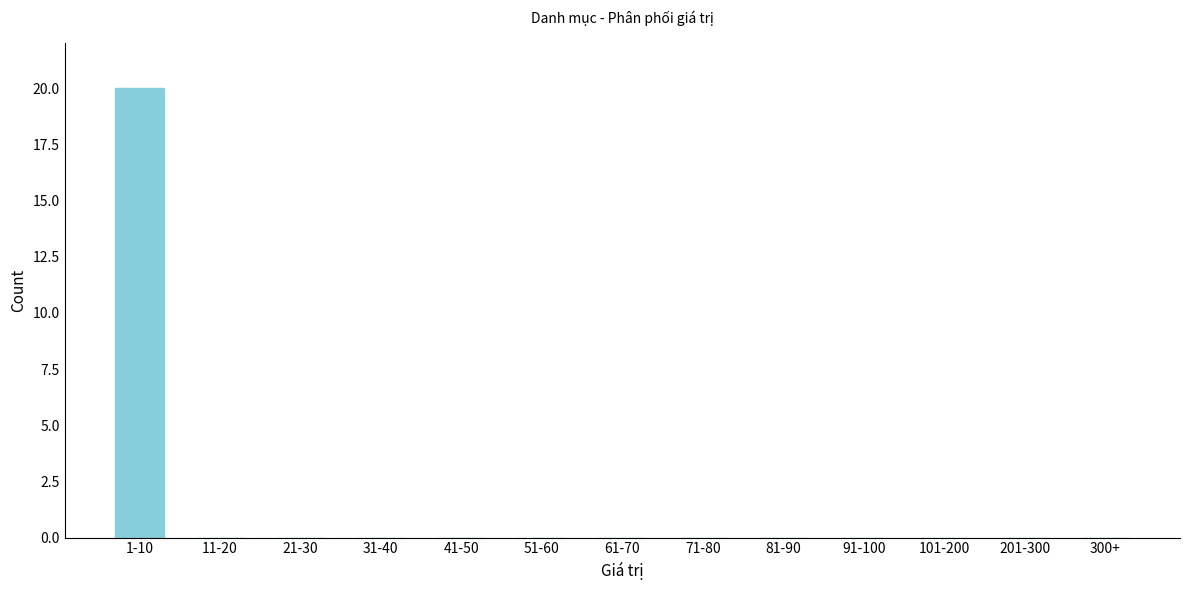

Reading left to right, what are all the values shown in this chart?

1-10=20	11-20=0	21-30=0	31-40=0	41-50=0	51-60=0	61-70=0	71-80=0	81-90=0	91-100=0	101-200=0	201-300=0	300+=0